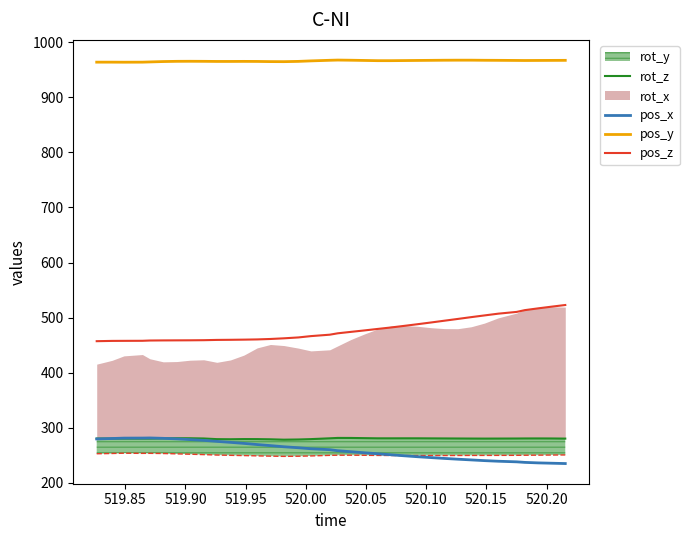

True or false: pos_z and pos_x cross at least once.

False